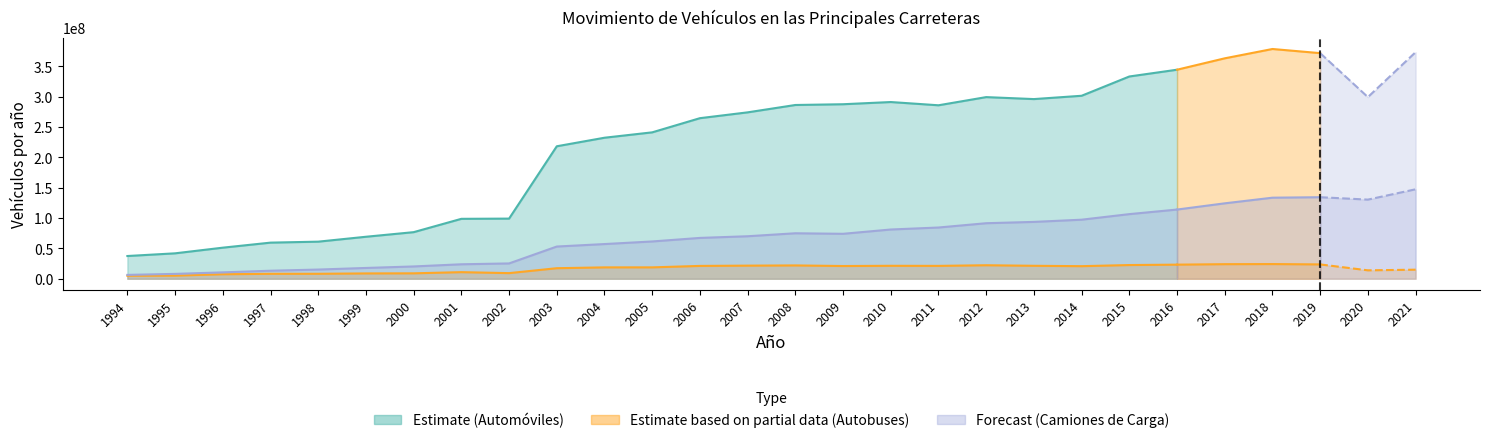

What is the difference between the Autobuses values at 1998 and 2013?

13174492.4